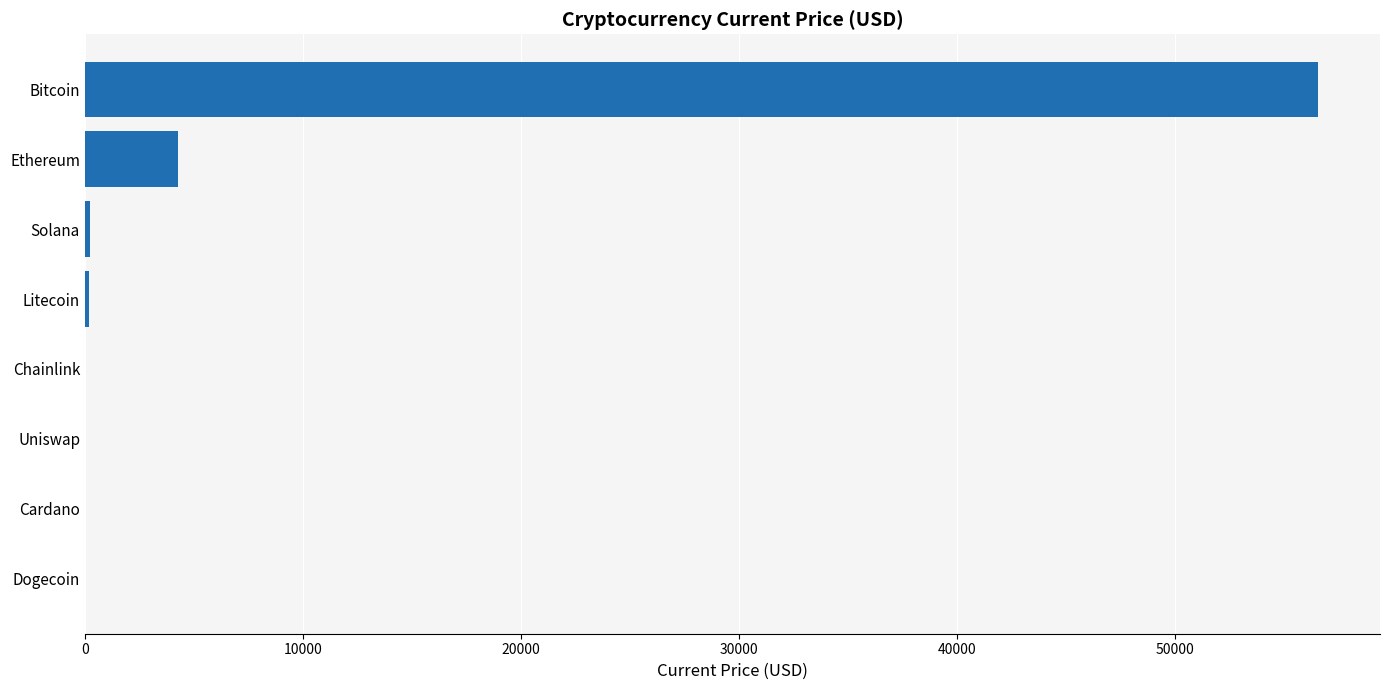

What is the sum of all values?

61346.0